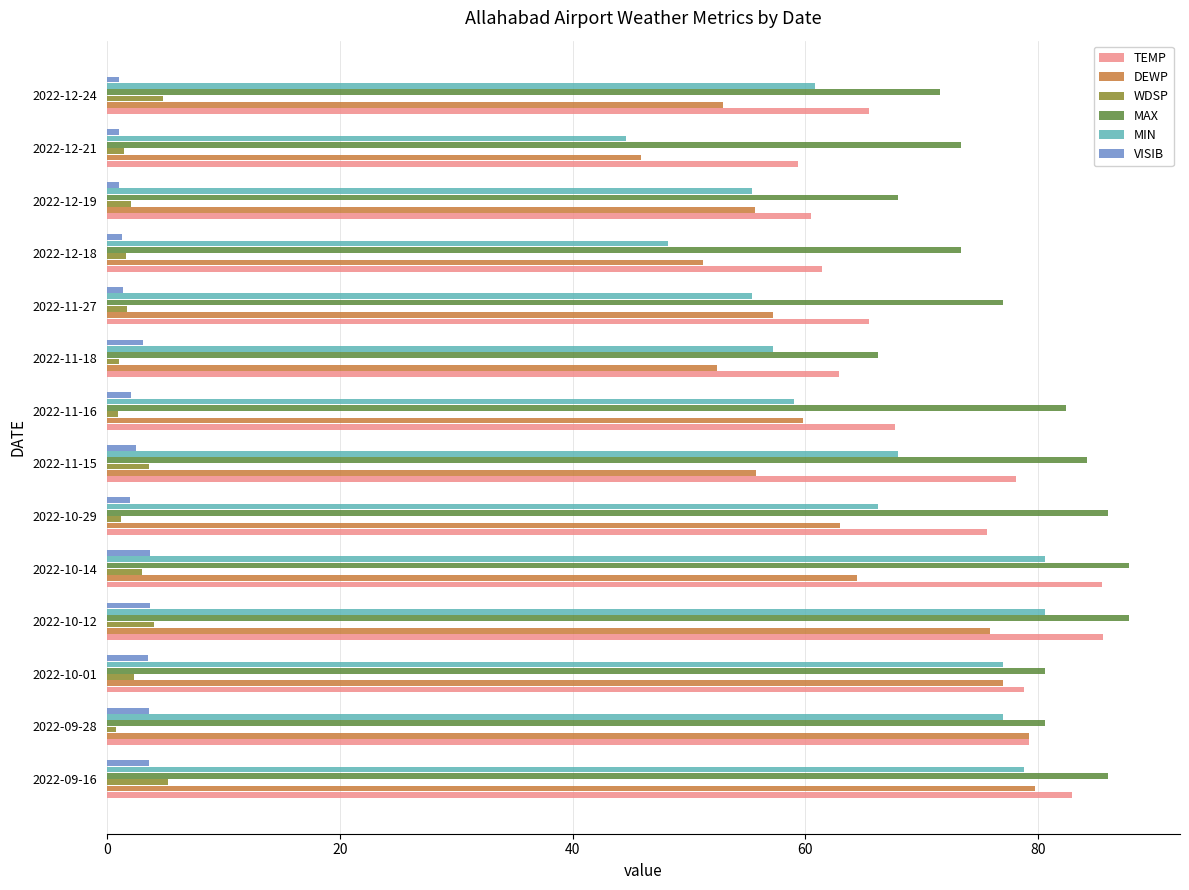

Which series has the largest total across all categories?

MAX